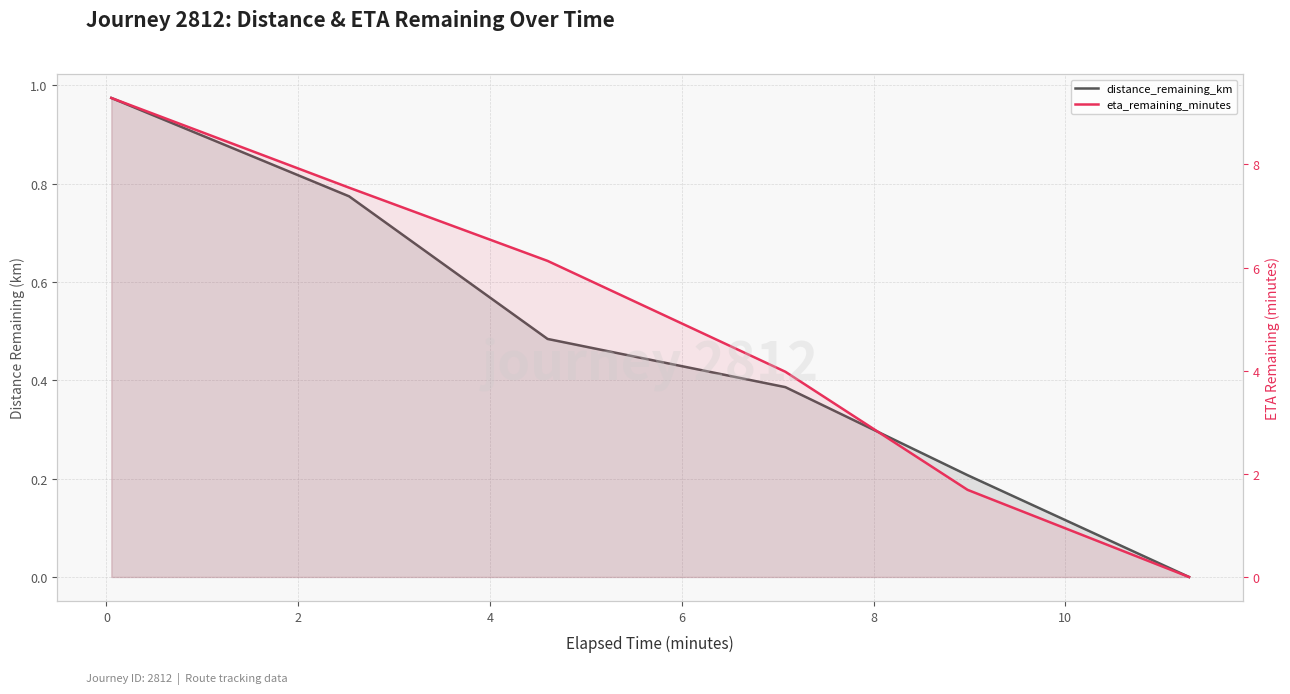

What are all the series names shown in the legend?

distance_remaining_km, eta_remaining_minutes